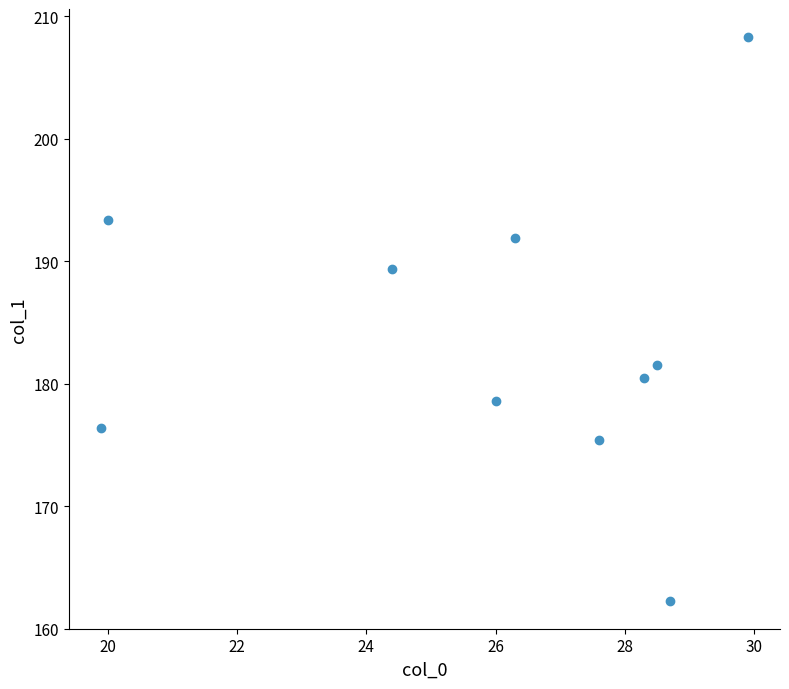

What is the average X value?

26.0